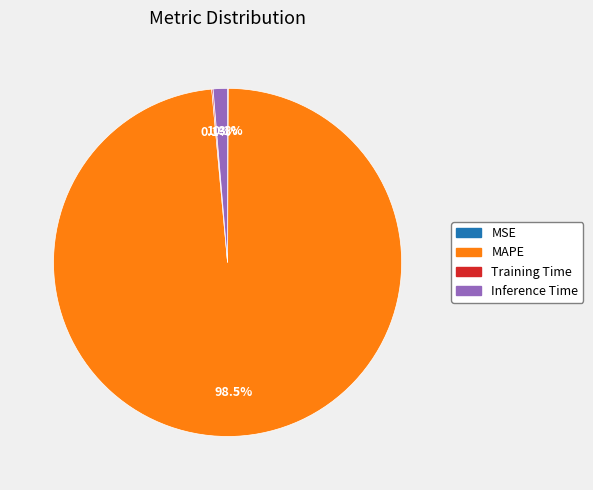

Does any single category account for the majority?

Yes